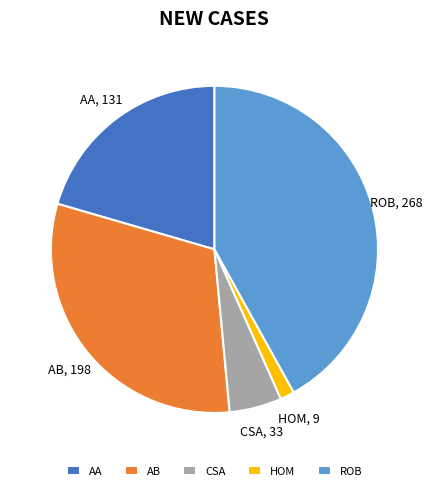

Rank the categories by value from lowest to highest.

HOM, CSA, AA, AB, ROB